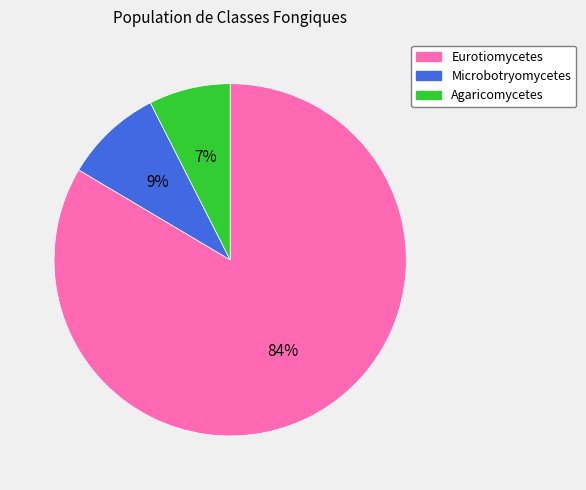

To the nearest percent, what is the average slice percentage?

33%